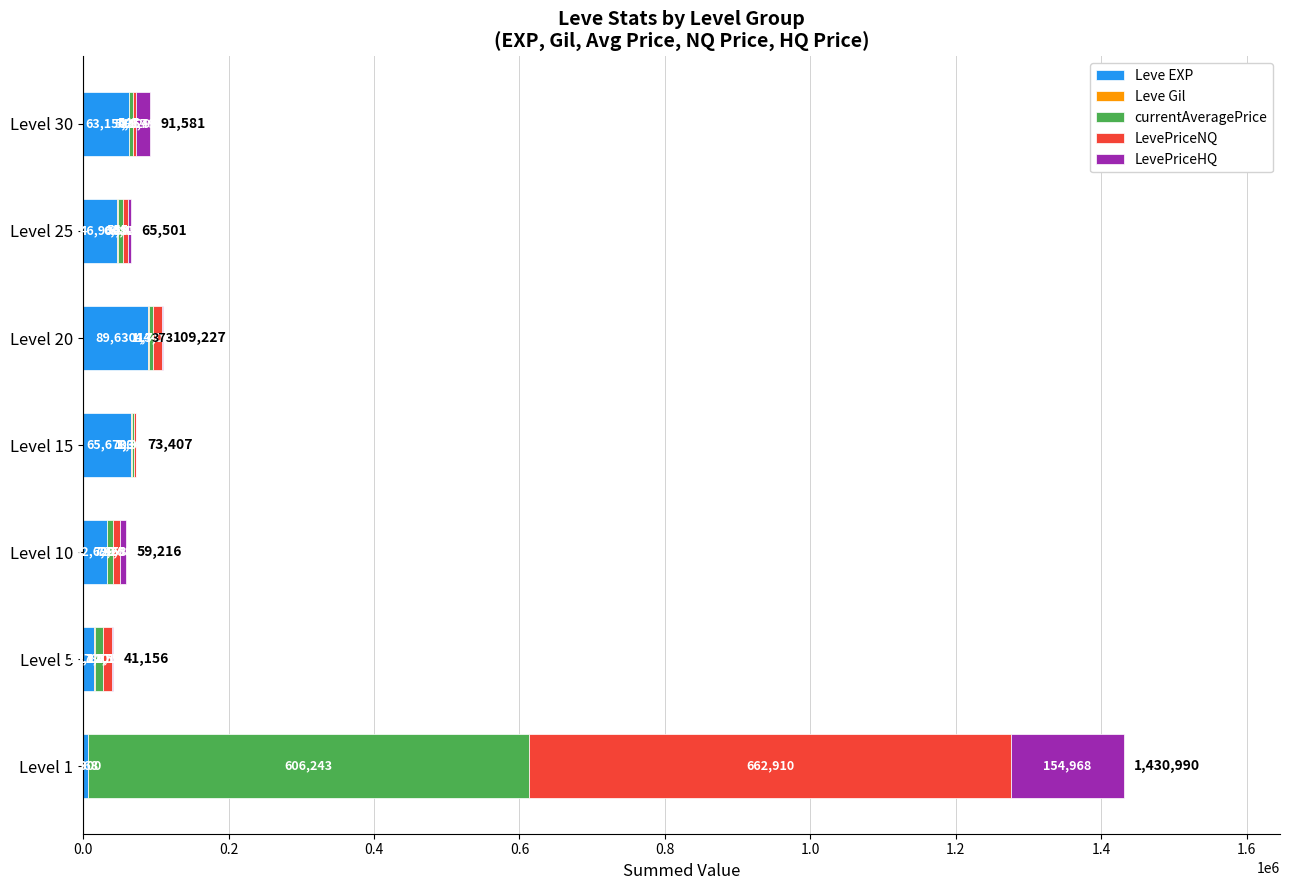

What is the highest value of the Leve EXP series?

89630.0